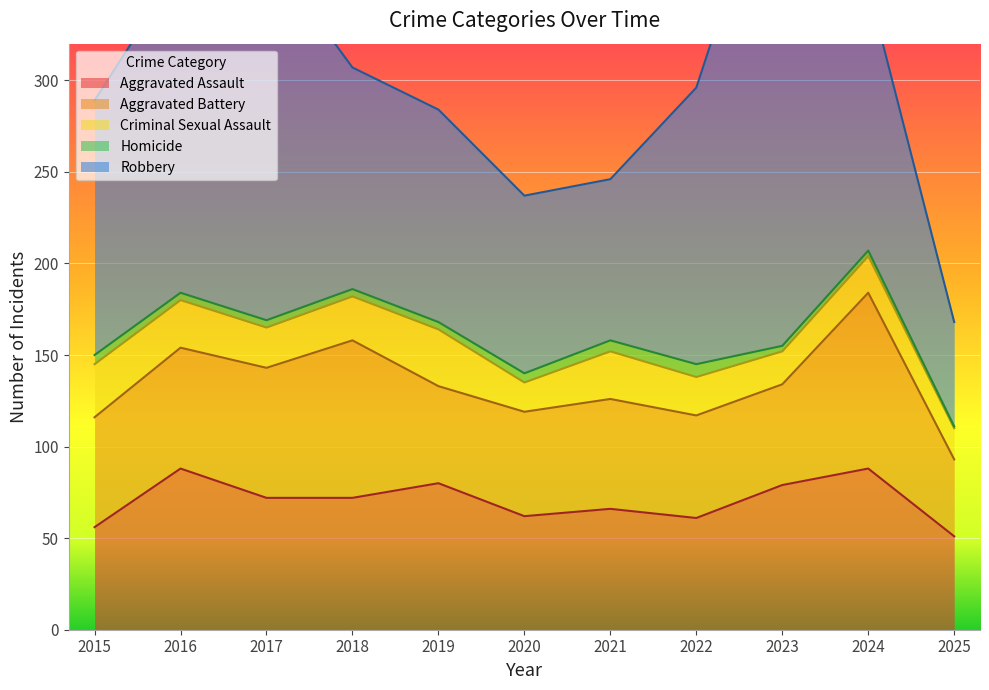

Which category has the highest value in the Aggravated Assault series?

2016